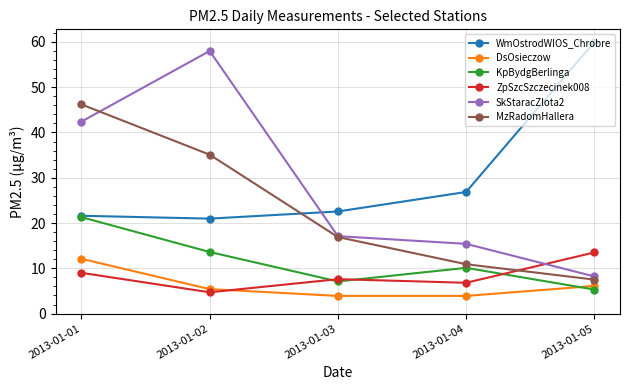

What is the value of the KpBydgBerlinga point at the 2nd from the left?

13.6